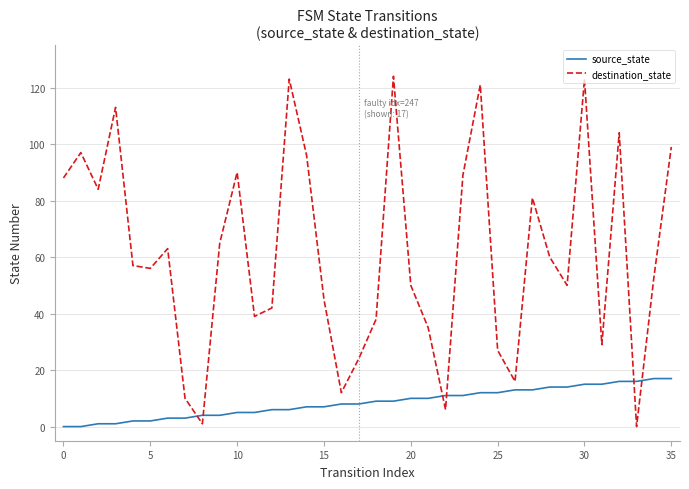

List the series in order of their peak value, lowest first.

source_state, destination_state